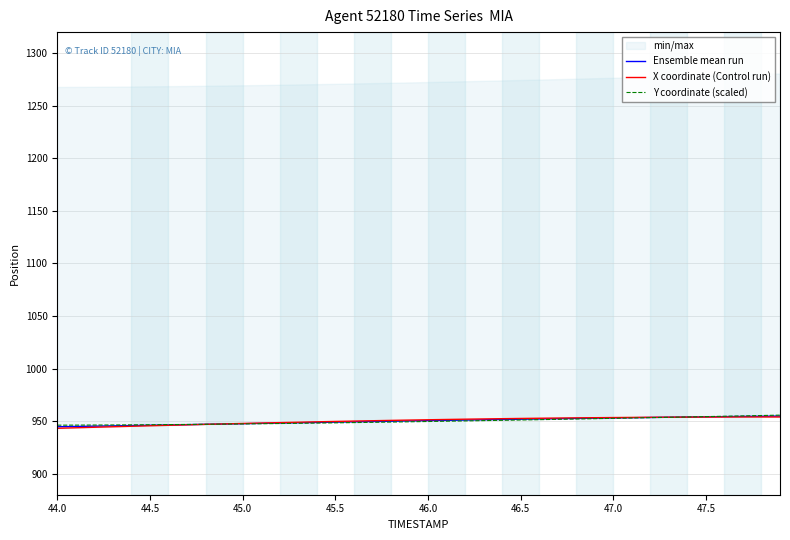

True or false: Y coordinate (scaled) has a value of 952.6 at 47.0.

True